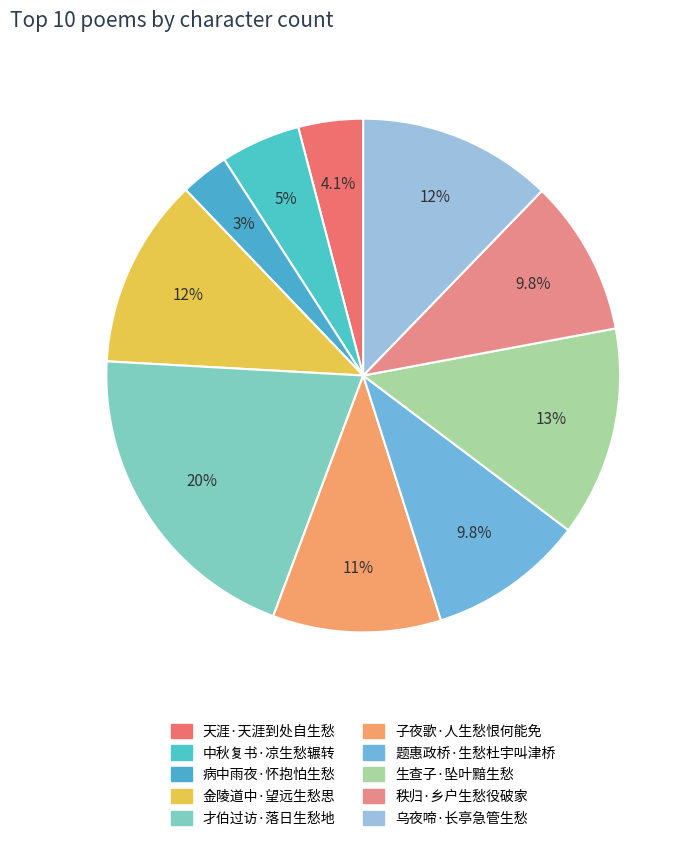

To the nearest percent, what portion does 题惠政桥·生愁杜宇叫津桥 represent?

10%